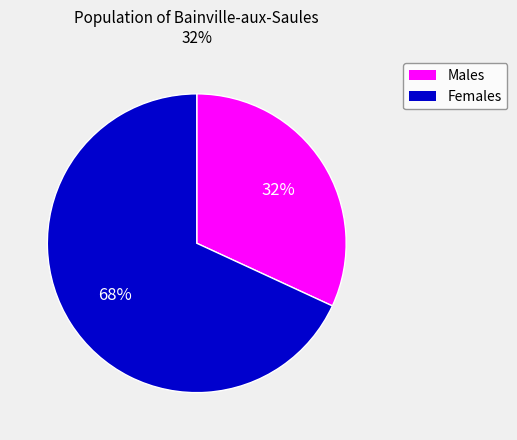

To the nearest percent, what is the difference between the largest and smallest slice percentages?

36%